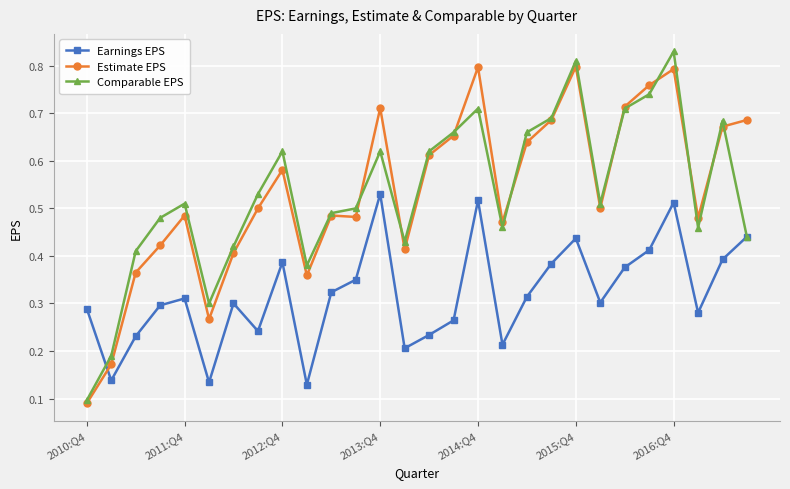

In Earnings EPS, how many points are higher than both neighbors (excluding endpoints)?

7